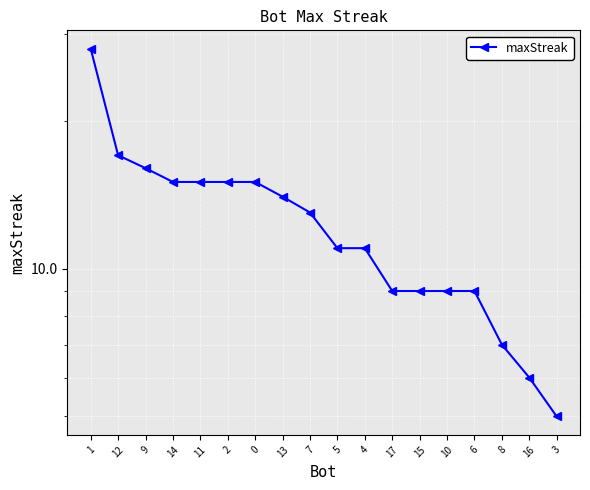

True or false: there are more than 1 points higher than both neighbors.

False